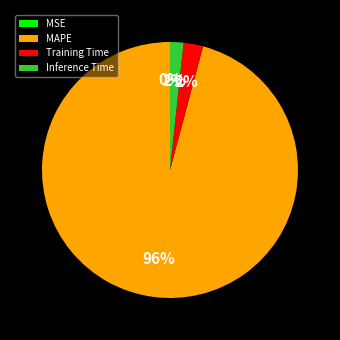

Which category has the biggest portion of the pie?

MAPE